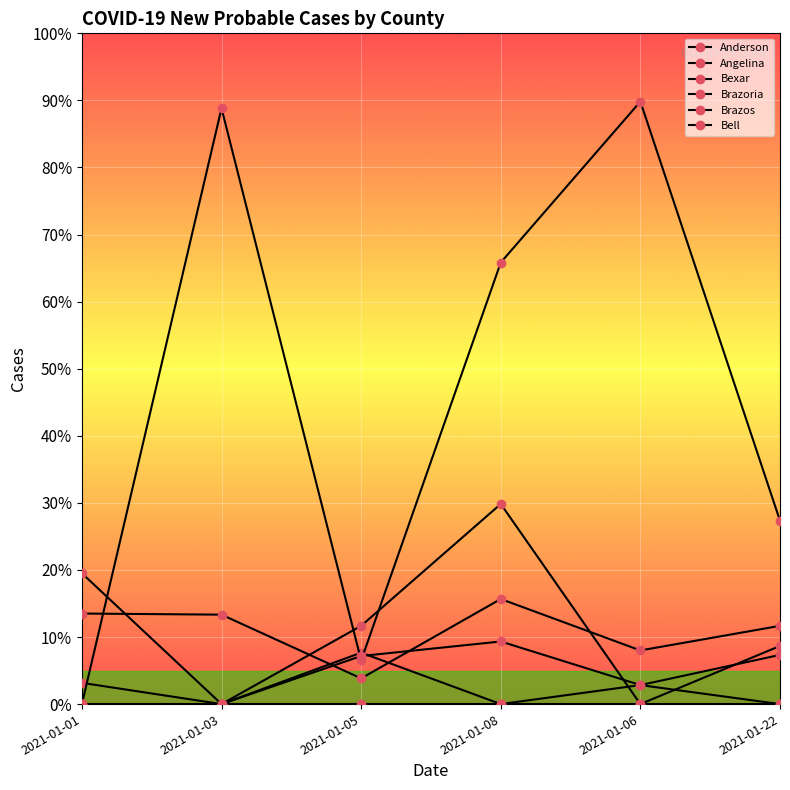

Is this an area chart (filled region under the line)?

No